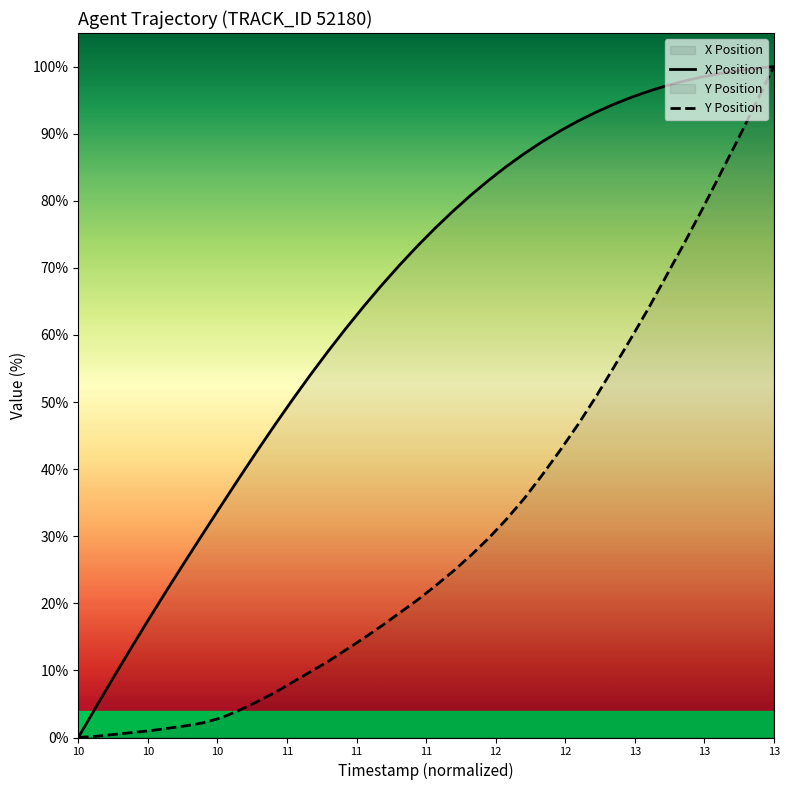

What is the maximum value shown in the chart?

100.0